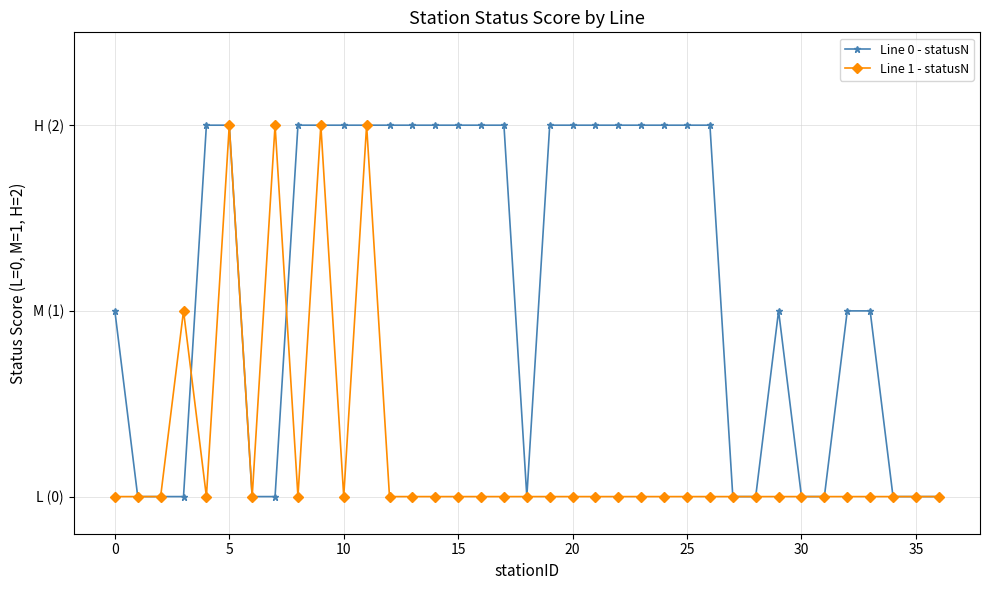

Does the chart have visible grid lines?

Yes